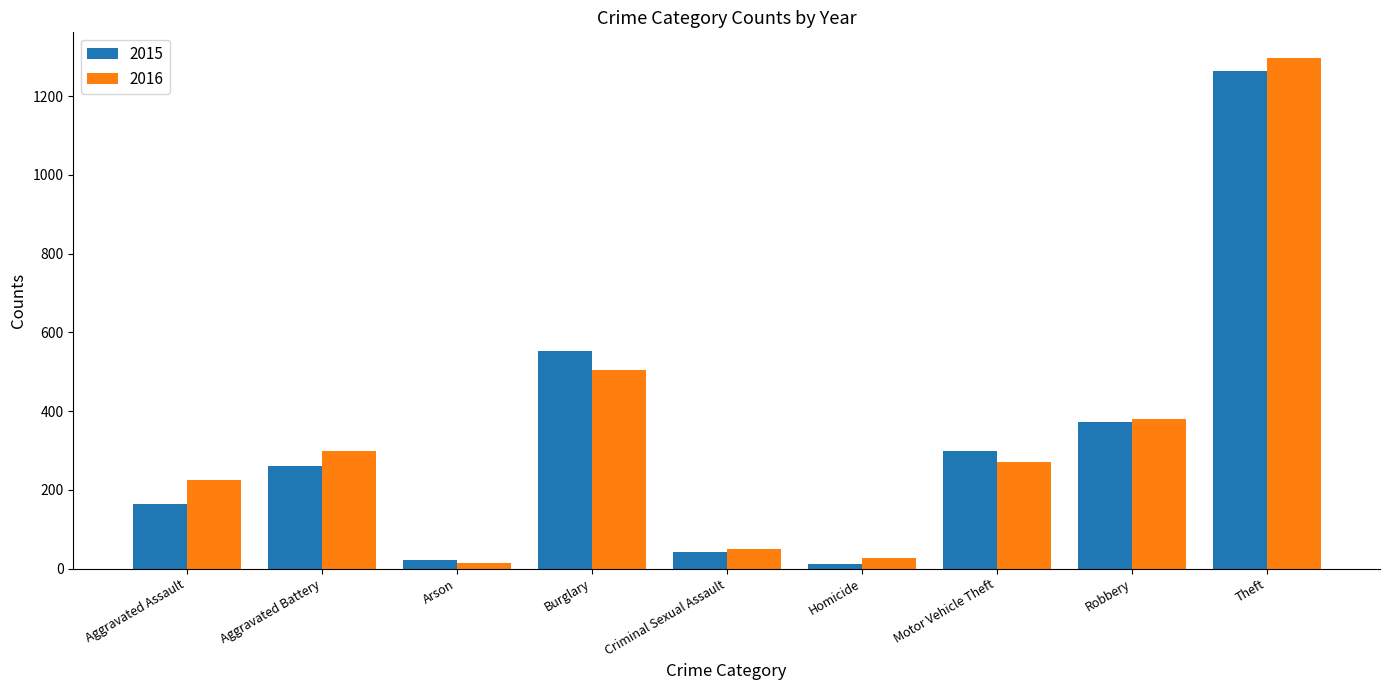

Where is 2016 nearest to the value 655?

Burglary